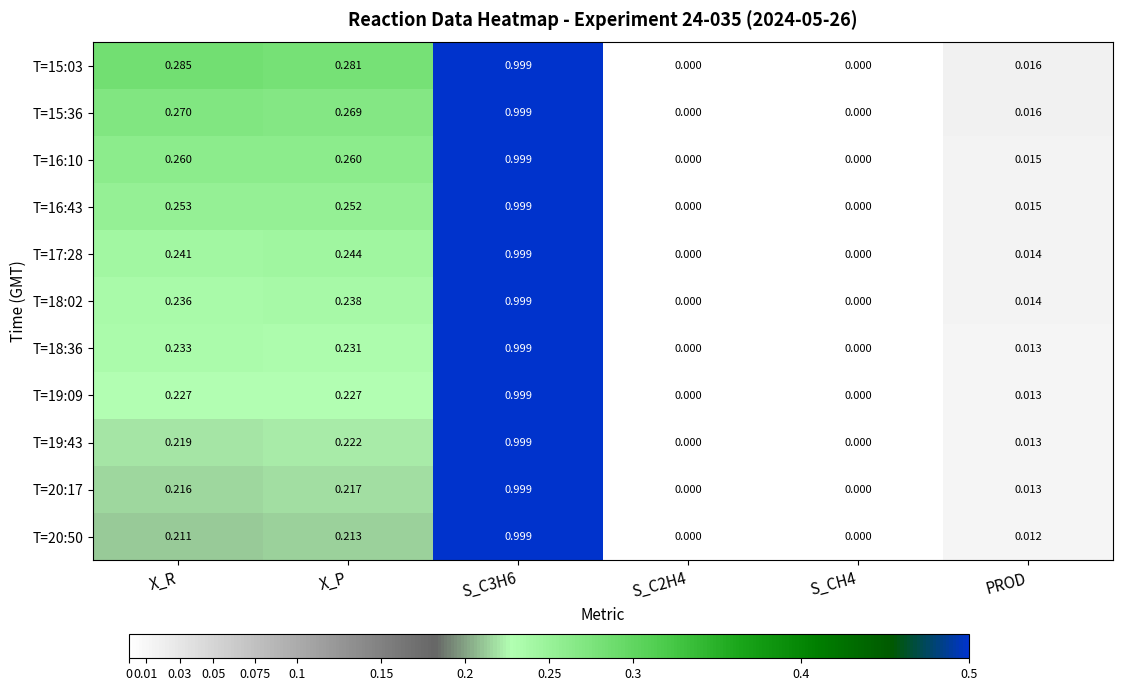

Is the value of T=20:50 at S_C2H4 greater than the value of T=20:17 at X_P?

No